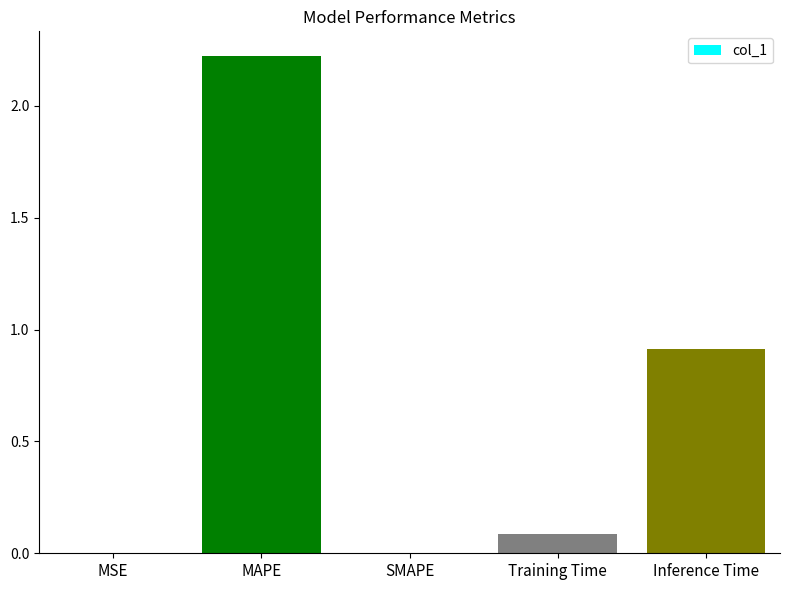

At which category does the chart reach its peak across all series?

MAPE